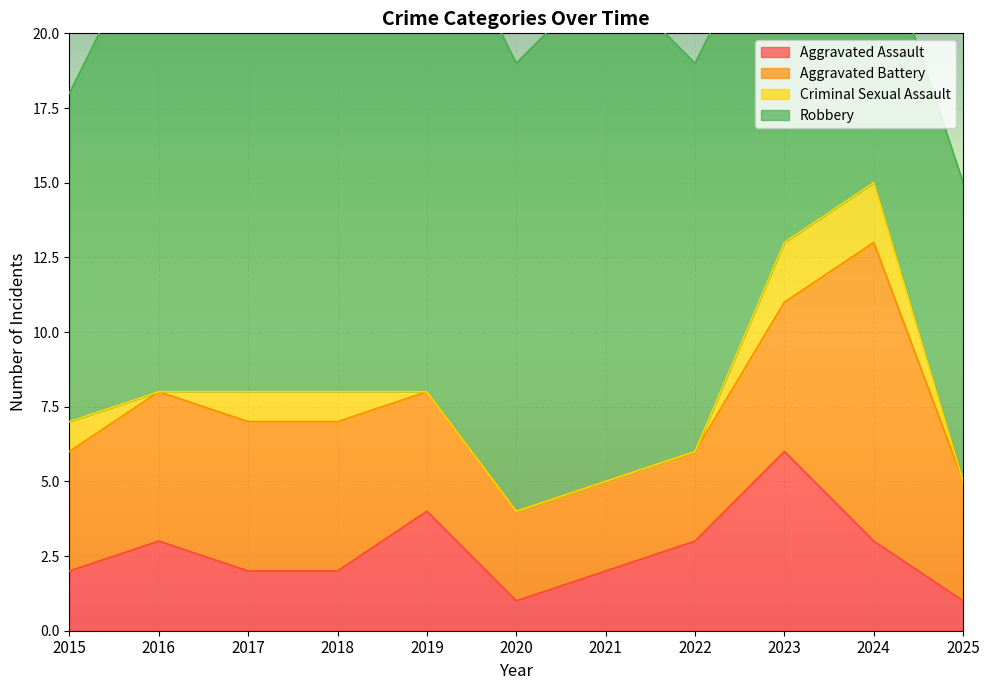

Reading left to right, list all the values displayed in this chart.

Aggravated Assault: 2	3	2	2	4	1	2	3	6	3	1
Aggravated Battery: 4	5	5	5	4	3	3	3	5	10	4
Criminal Sexual Assault: 1	0	1	1	0	0	0	0	2	2	0
Robbery: 11	16	13	13	17	15	17	13	12	9	10